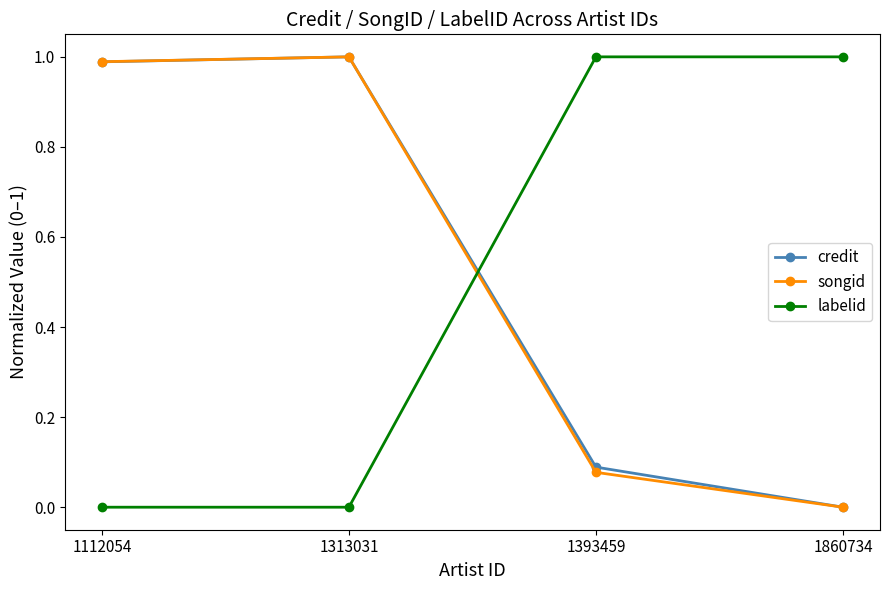

Does the chart display data point markers on the line(s)?

Yes